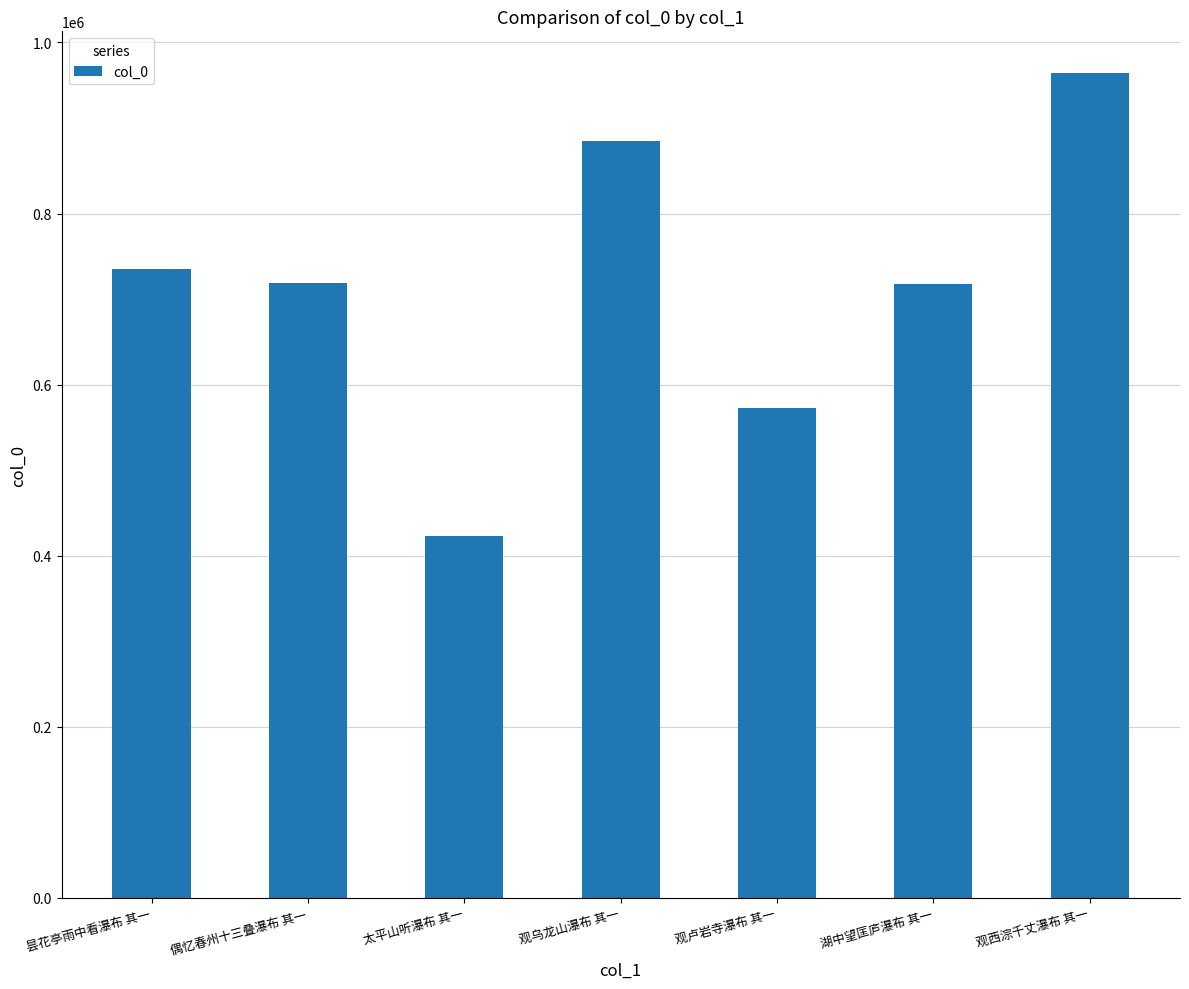

True or false: the data shows 422915 at 太平山听瀑布 其一.

True